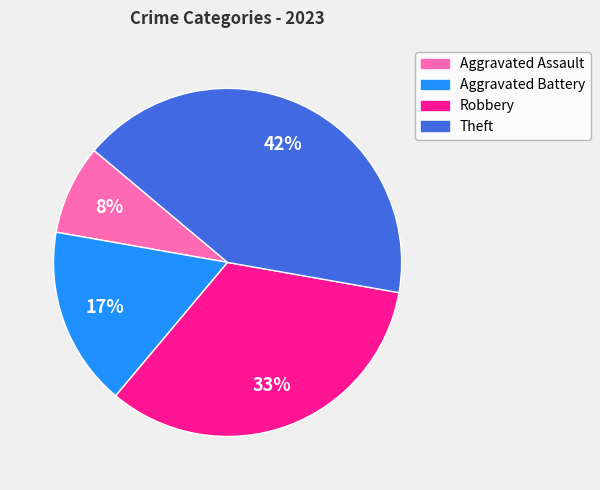

Count the number of slices in the pie.

4